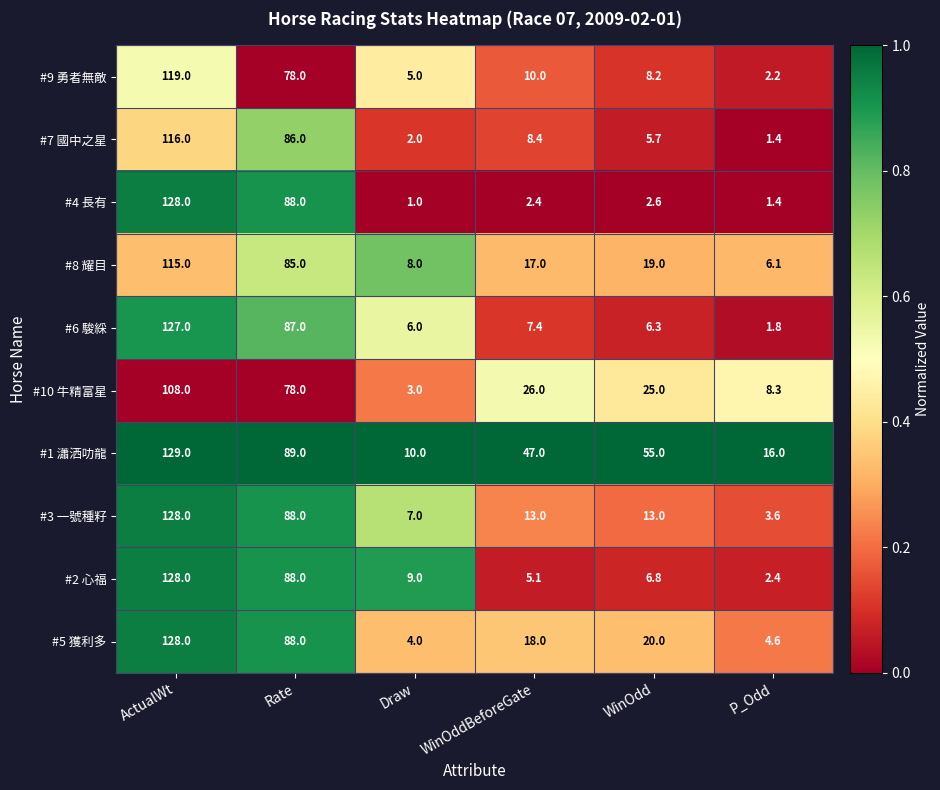

What value does the #5 獲利多 series have at Draw?

4.0